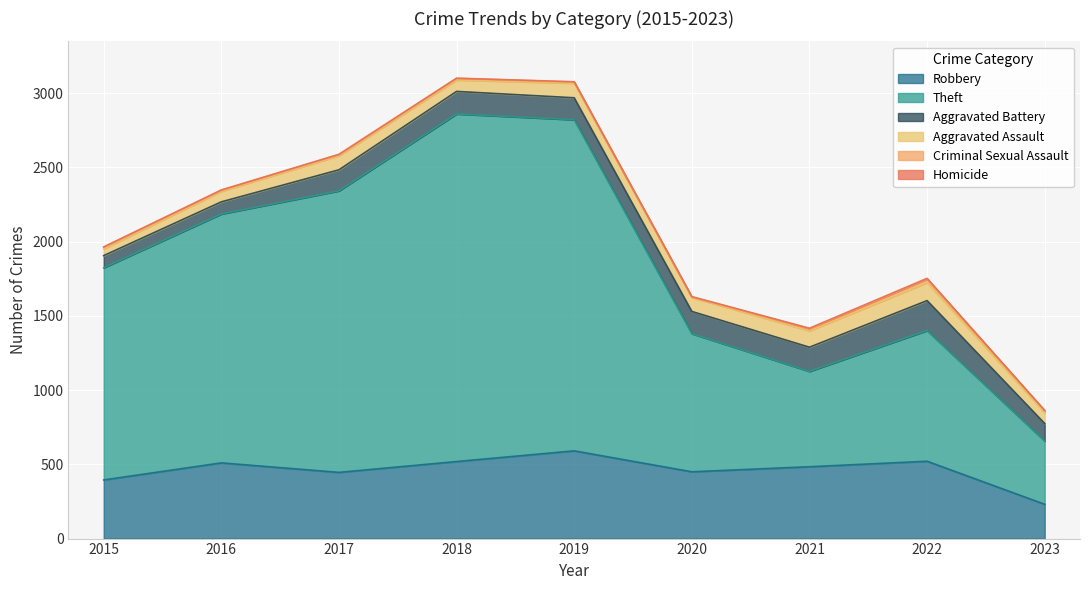

Is the value of Theft at 2018 greater than the value of Aggravated Assault at 2016?

Yes